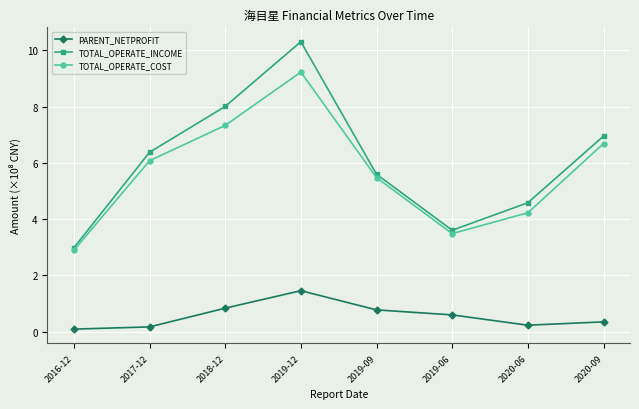

True or false: PARENT_NETPROFIT and TOTAL_OPERATE_COST cross at least once.

False